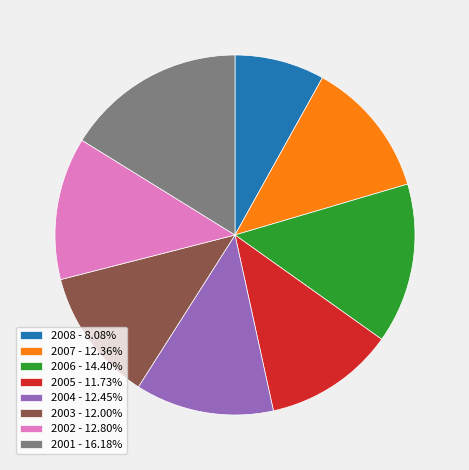

What is the ratio of the value at 2004 to the value at 2003?

1.0